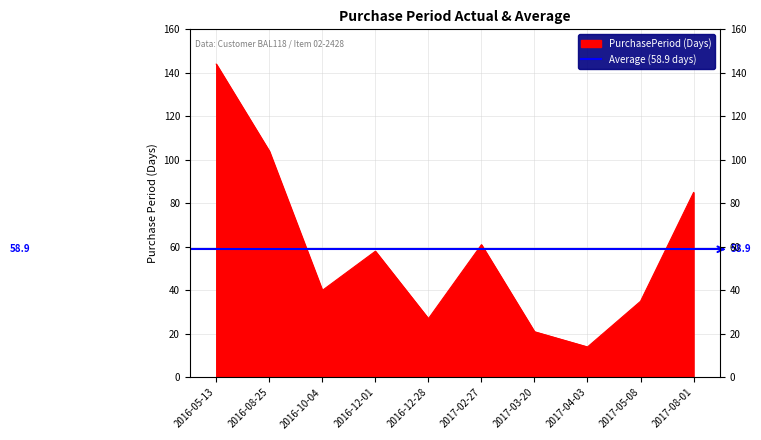

List the labels in order of value, largest first.

2016-05-13, 2016-08-25, 2017-08-01, 2017-02-27, 2016-12-01, 2016-10-04, 2017-05-08, 2016-12-28, 2017-03-20, 2017-04-03